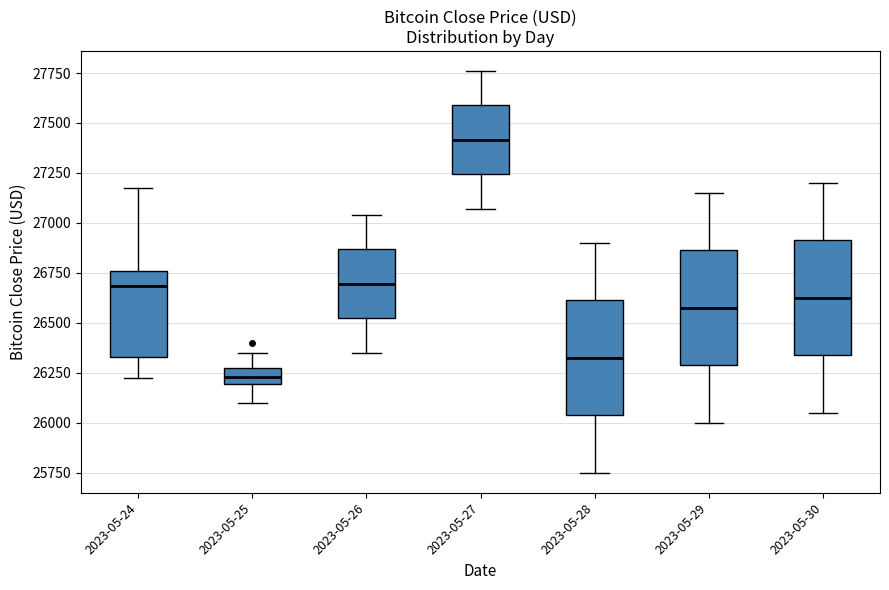

Reading left to right, read every box against the y-axis: the position of its median line, the range the box covers, and the ends of its whiskers. The values are not printed on the chart, so give them approximately, as read against the axis.

2023-05-24: median 26700, box 26350 to 26750, whiskers 26200 to 27150
2023-05-25: median 26250 (inside the box), box 26200 to 26250, whiskers 26100 to 26350
2023-05-26: median 26700, box 26500 to 26850, whiskers 26350 to 27050
2023-05-27: median 27400, box 27250 to 27600, whiskers 27050 to 27750
2023-05-28: median 26350, box 26050 to 26600, whiskers 25750 to 26900
2023-05-29: median 26600, box 26300 to 26850, whiskers 26000 to 27150
2023-05-30: median 26650, box 26350 to 26900, whiskers 26050 to 27200